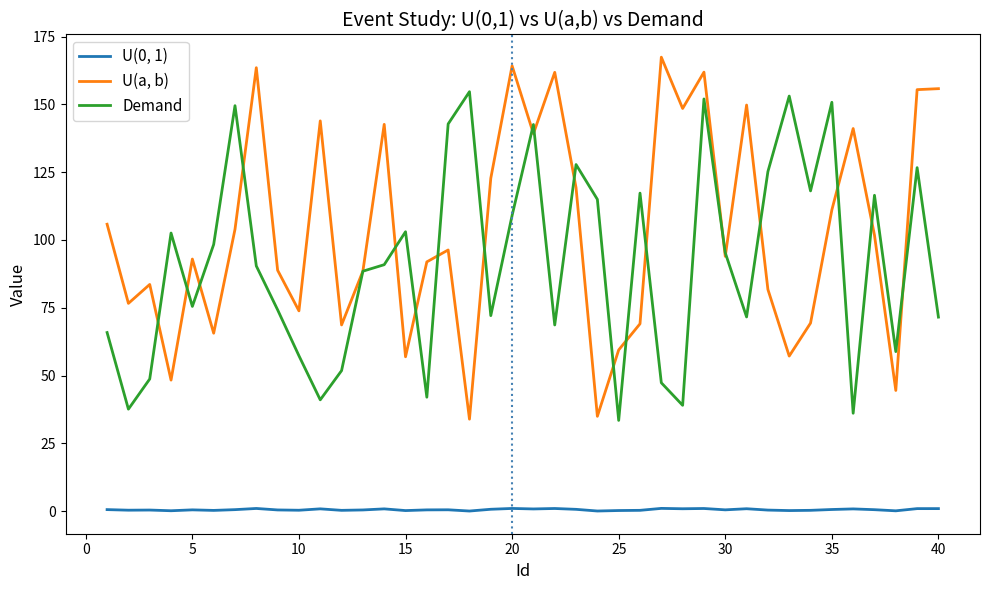

What is the lowest value of the U(a, b) series?

33.9